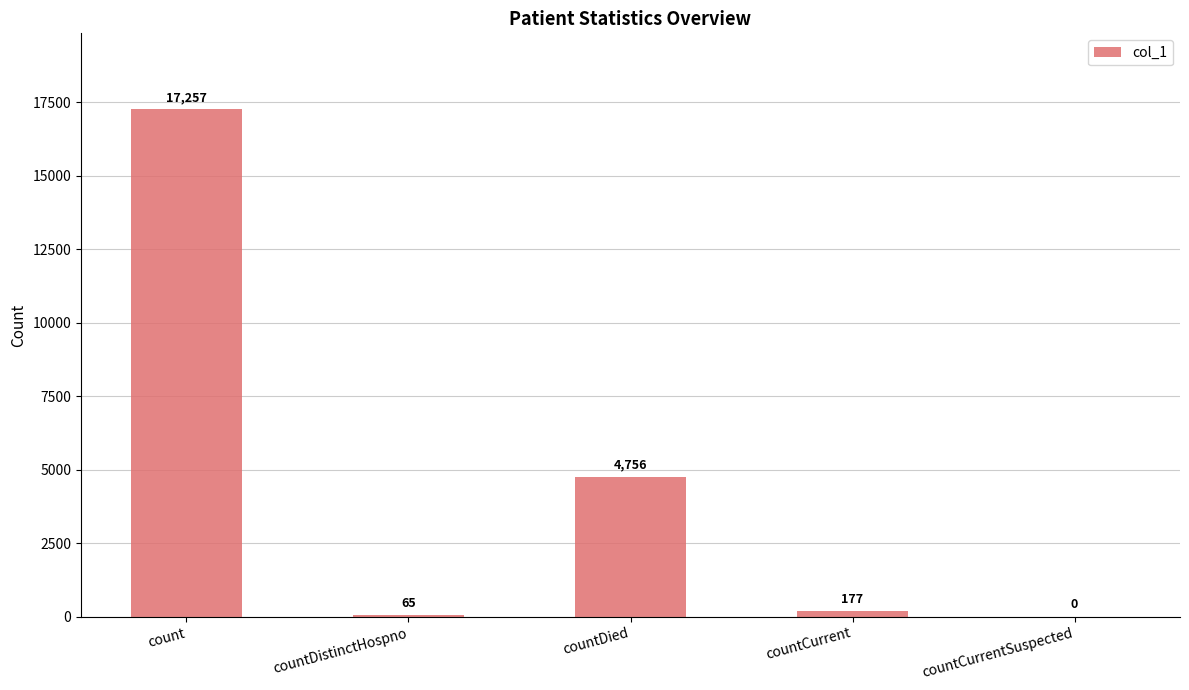

How many values are above zero?

4